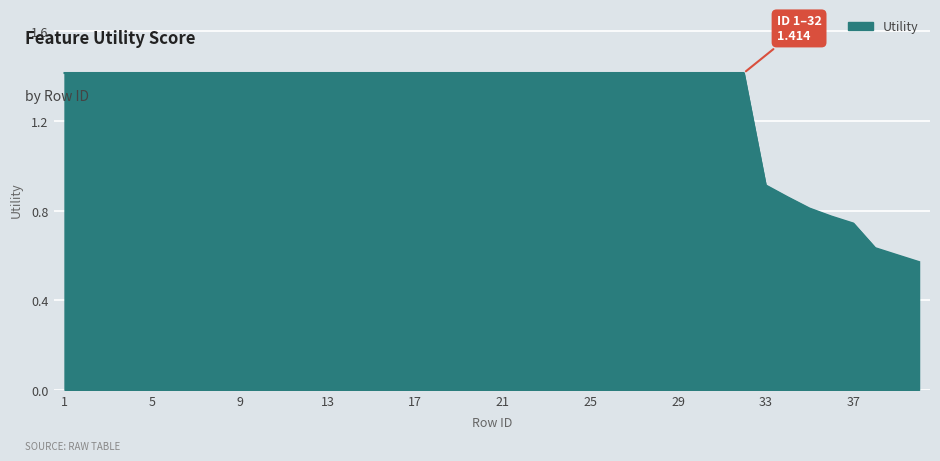

What is the greatest value displayed?

1.4